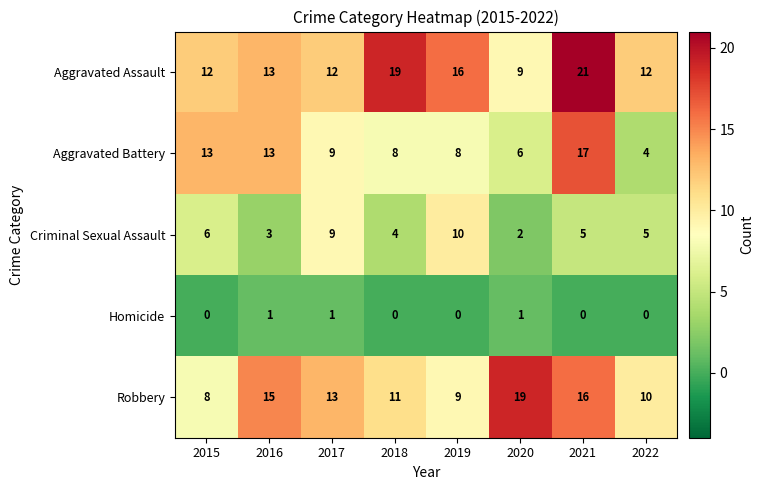

What is the spread (max minus min) of values at 2017?

12